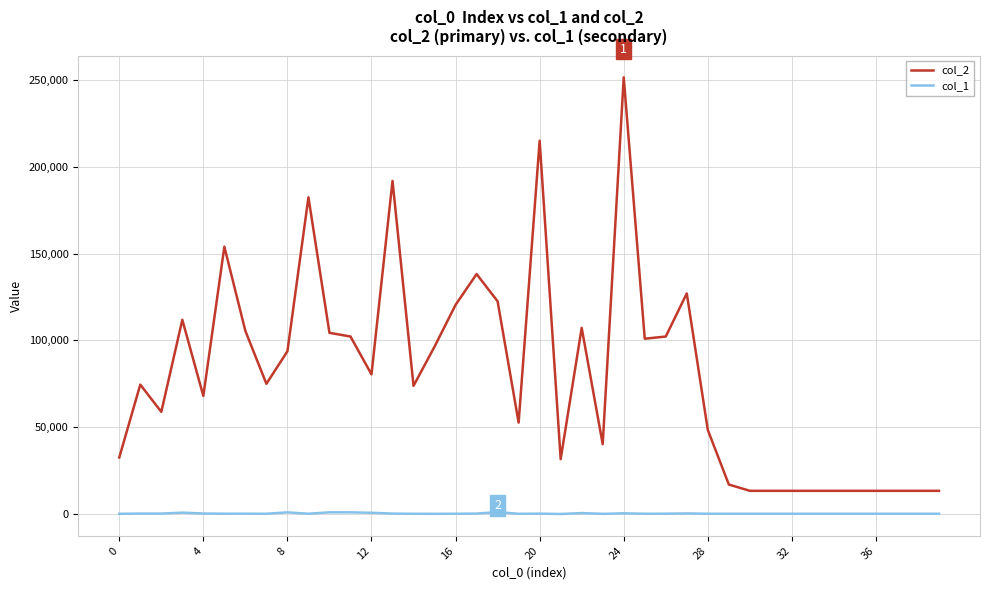

Rank the series by their maximum value, from highest to lowest.

col_2, col_1